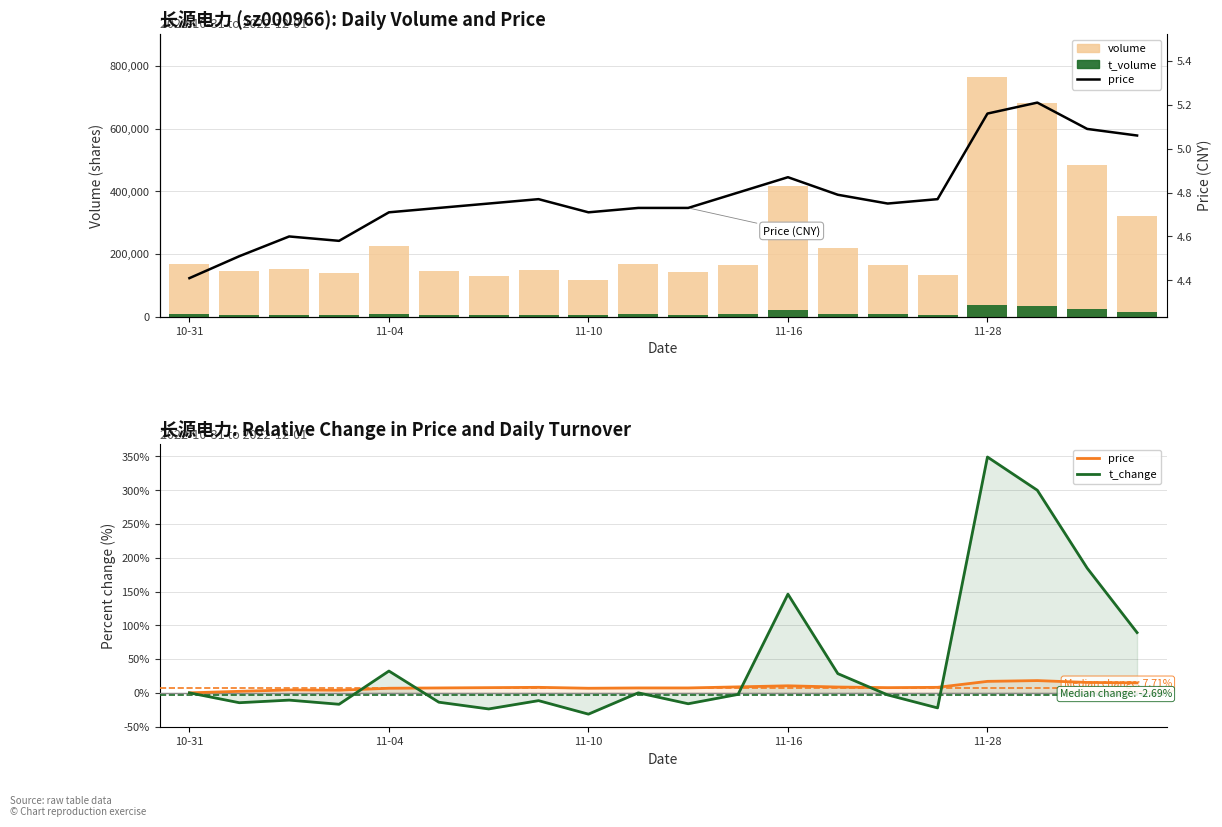

What is the difference between the highest and lowest values at 17?

680556.8